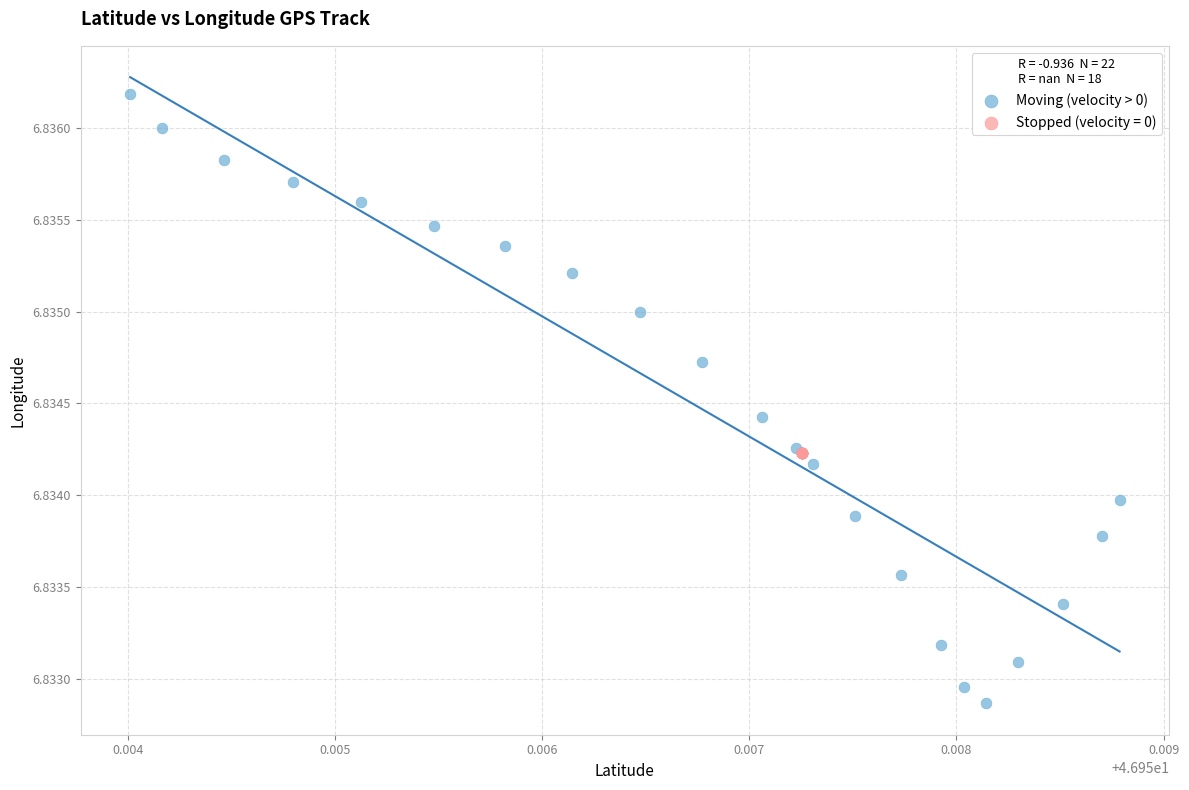

Which series contains the lowest Y value?

Moving (velocity > 0)